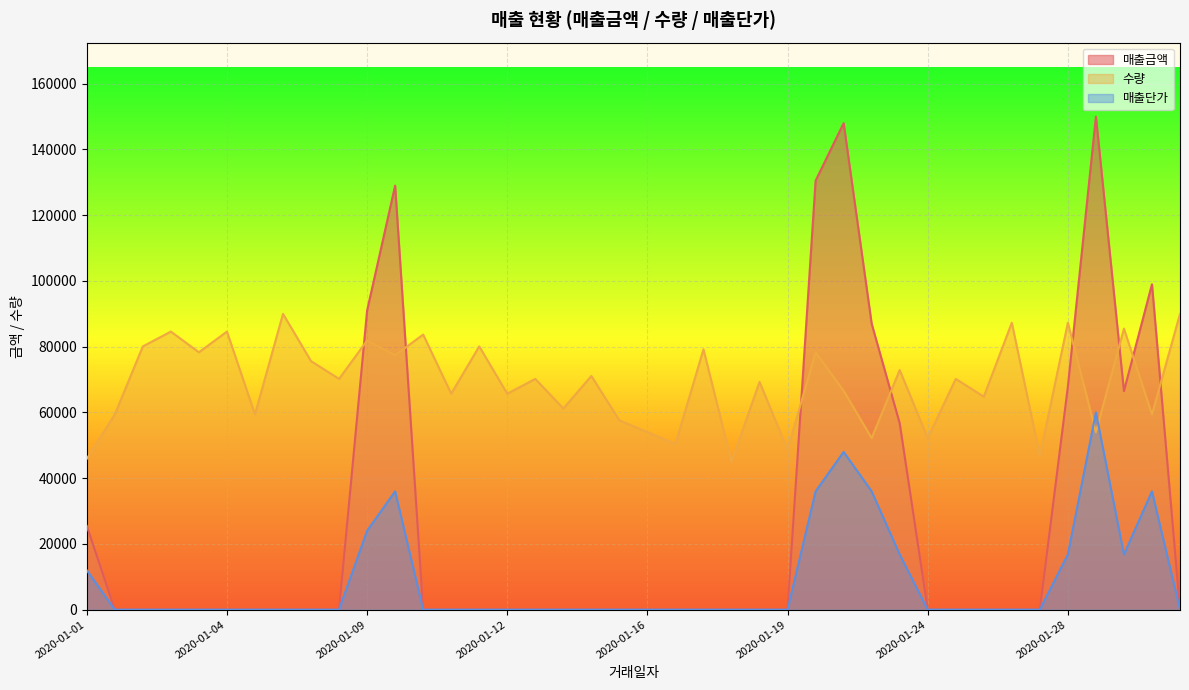

What are all the series names shown in the legend?

매출금액, 수량, 매출단가